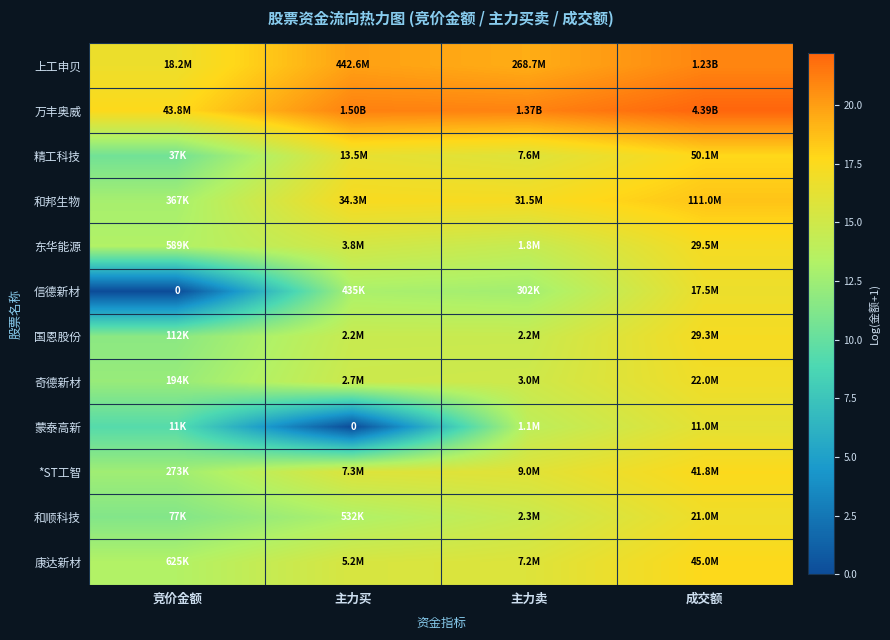

The value of 奇德新材 at 竞价金额 is 12.2. True or false?

True